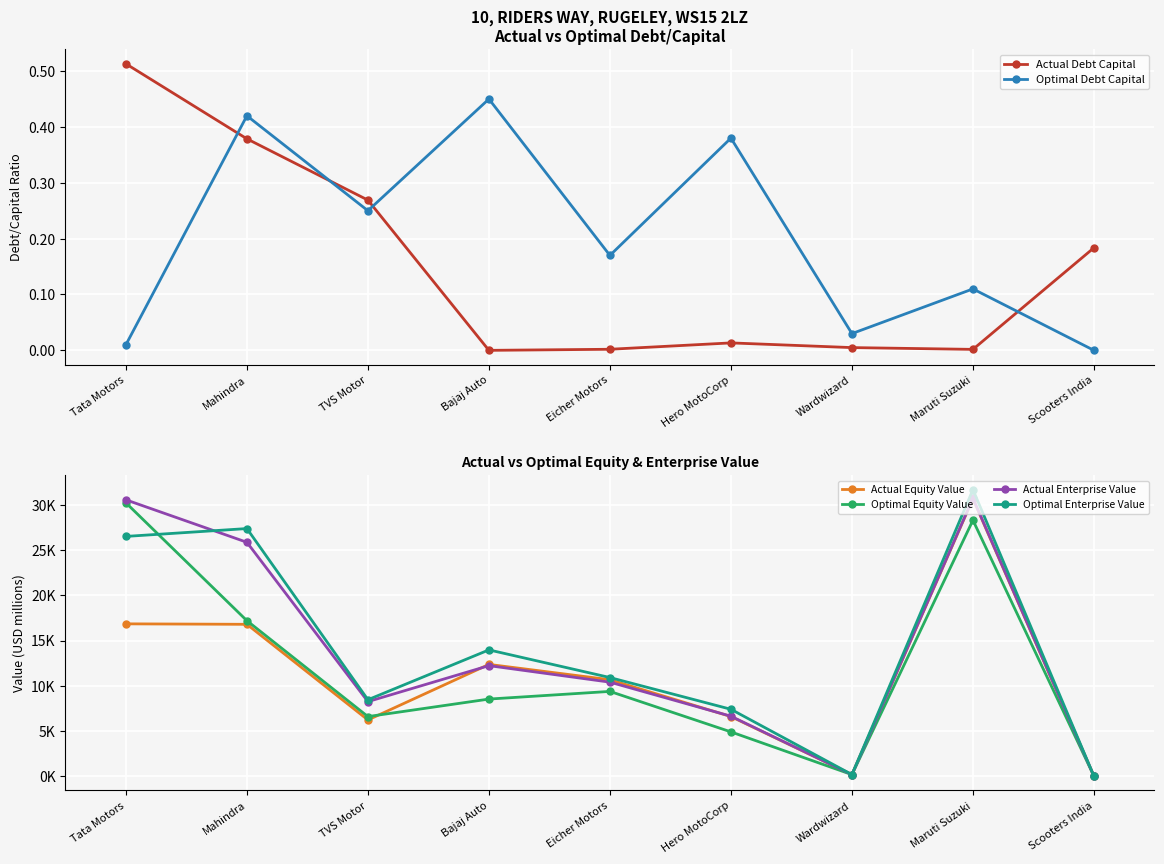

At which category is the sum across all series the highest?

Maruti Suzuki